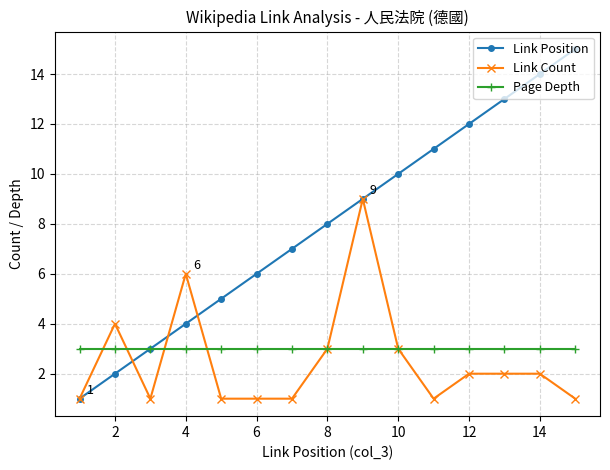

Count the number of categories in the chart.

15